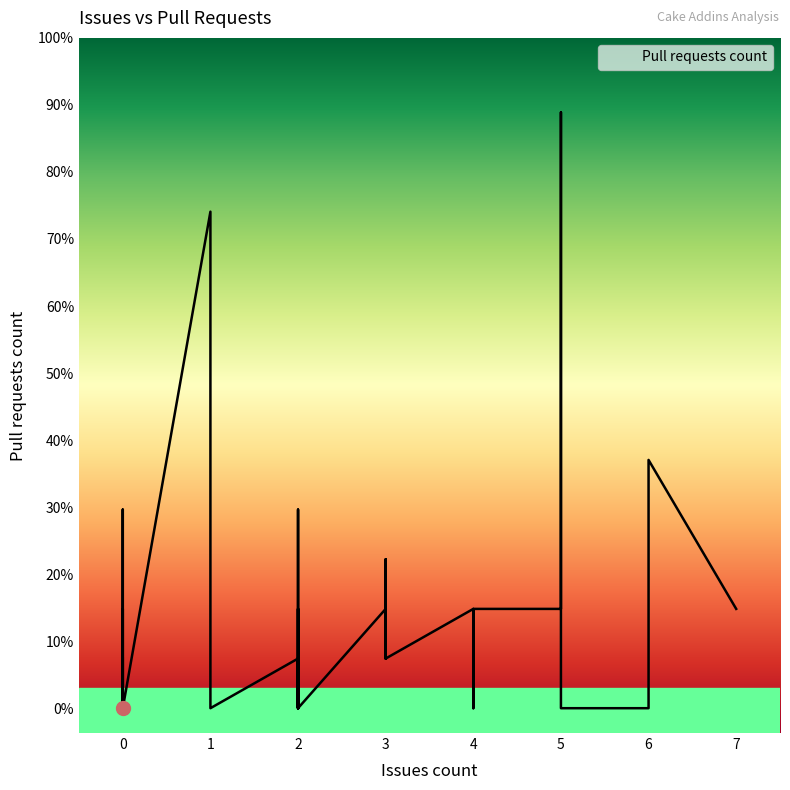

List the labels in order of value, largest first.

5, 1, 6, 2, 0, 0, 6, 3, 4, 3, 5, 4, 4, 2, 0, 7, 0, 0, 0, 3, 0, 4, 3, 2, 4, 6, 1, 0, 0, 0, 2, 2, 1, 2, 2, 5, 0, 0, 0, 0